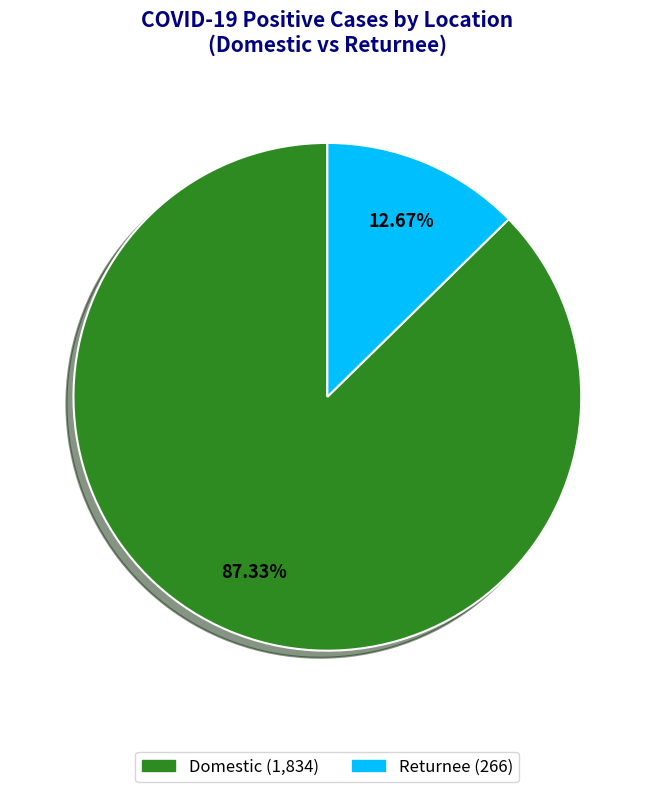

To the nearest percent, what is the combined percentage of Domestic and Returnee?

100%